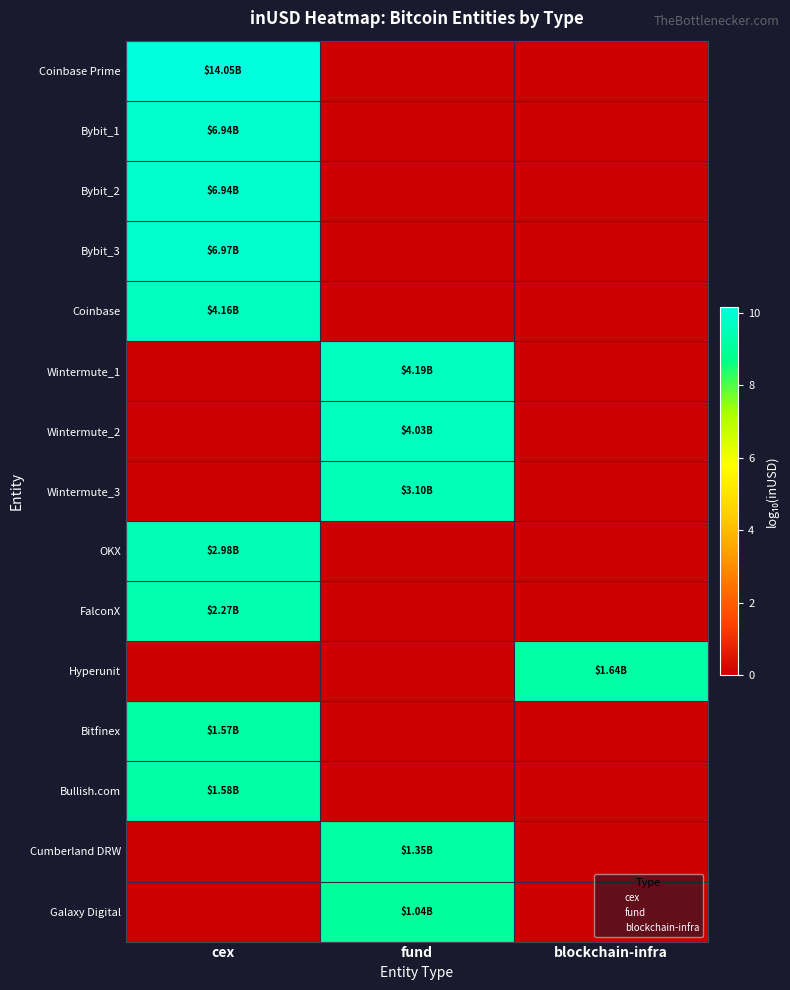

Reading right to left, transcribe all the data shown in this chart.

Coinbase Prime: blockchain-infra=0.0	fund=0.0	cex=10.1
Bybit_1: blockchain-infra=0.0	fund=0.0	cex=9.8
Bybit_2: blockchain-infra=0.0	fund=0.0	cex=9.8
Bybit_3: blockchain-infra=0.0	fund=0.0	cex=9.8
Coinbase: blockchain-infra=0.0	fund=0.0	cex=9.6
Wintermute_1: blockchain-infra=0.0	fund=9.6	cex=0.0
Wintermute_2: blockchain-infra=0.0	fund=9.6	cex=0.0
Wintermute_3: blockchain-infra=0.0	fund=9.5	cex=0.0
OKX: blockchain-infra=0.0	fund=0.0	cex=9.5
FalconX: blockchain-infra=0.0	fund=0.0	cex=9.4
Hyperunit: blockchain-infra=9.2	fund=0.0	cex=0.0
Bitfinex: blockchain-infra=0.0	fund=0.0	cex=9.2
Bullish.com: blockchain-infra=0.0	fund=0.0	cex=9.2
Cumberland DRW: blockchain-infra=0.0	fund=9.1	cex=0.0
Galaxy Digital: blockchain-infra=0.0	fund=9.0	cex=0.0